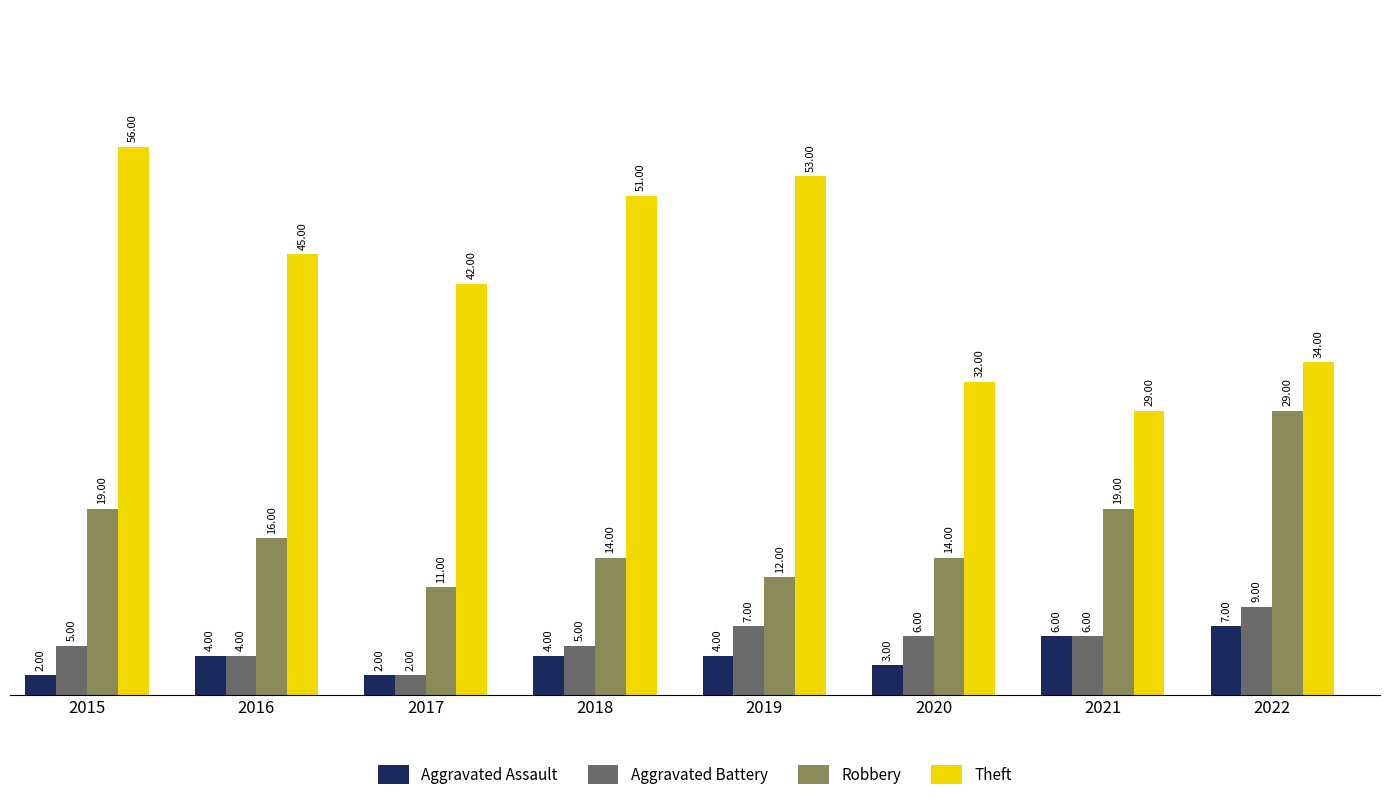

What is the total value across all series at 2019?

76